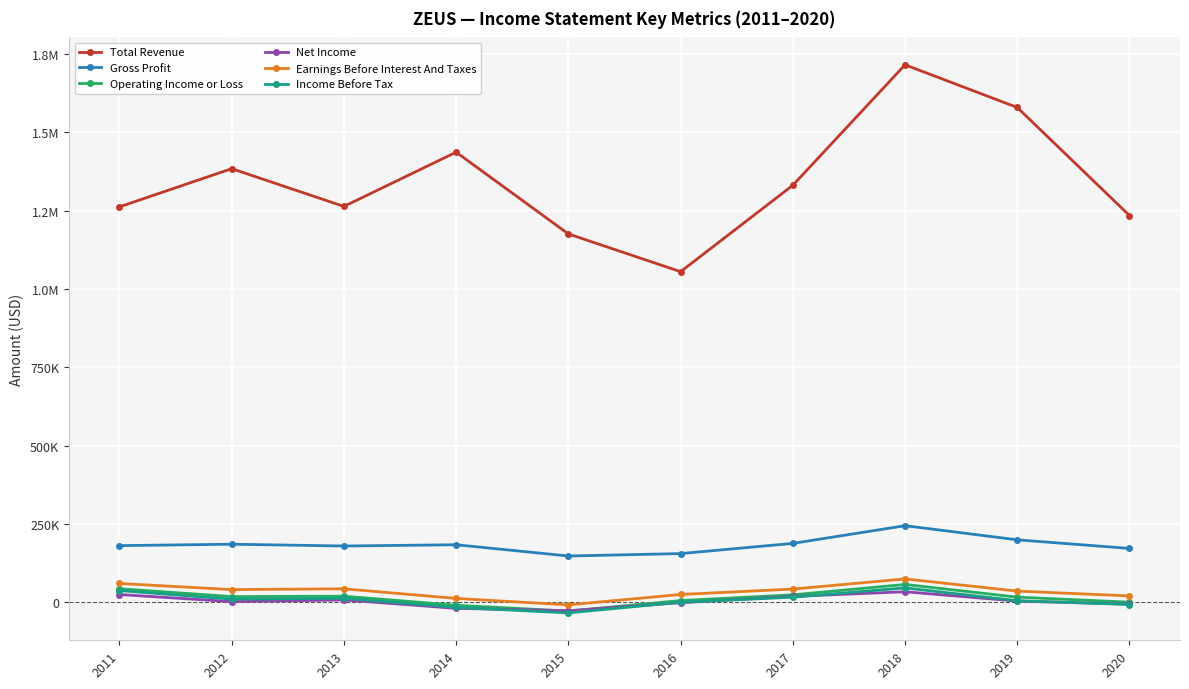

What are all the series names shown in the legend?

Total Revenue, Gross Profit, Operating Income or Loss, Net Income, Earnings Before Interest And Taxes, Income Before Tax